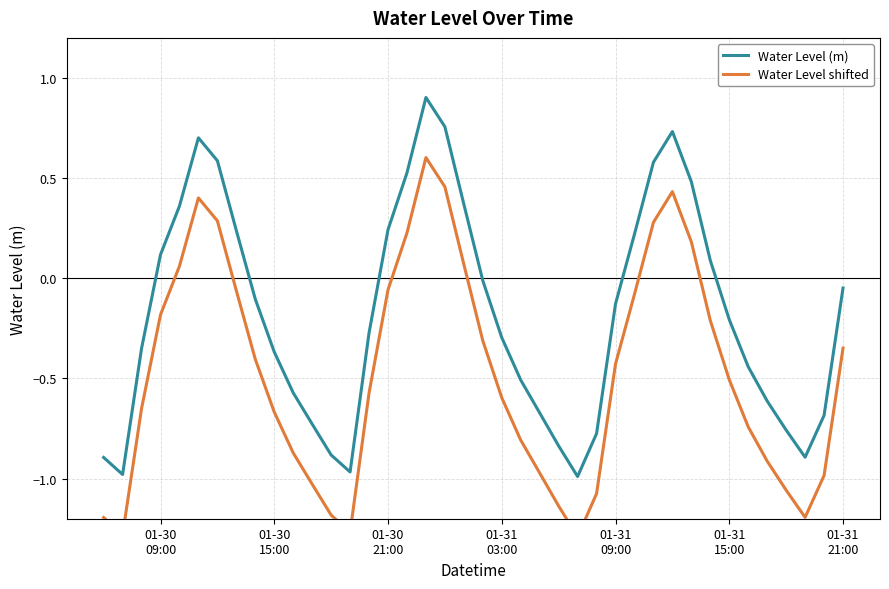

What is the difference between the maximum and minimum values in the Water Level (m) series?

1.9